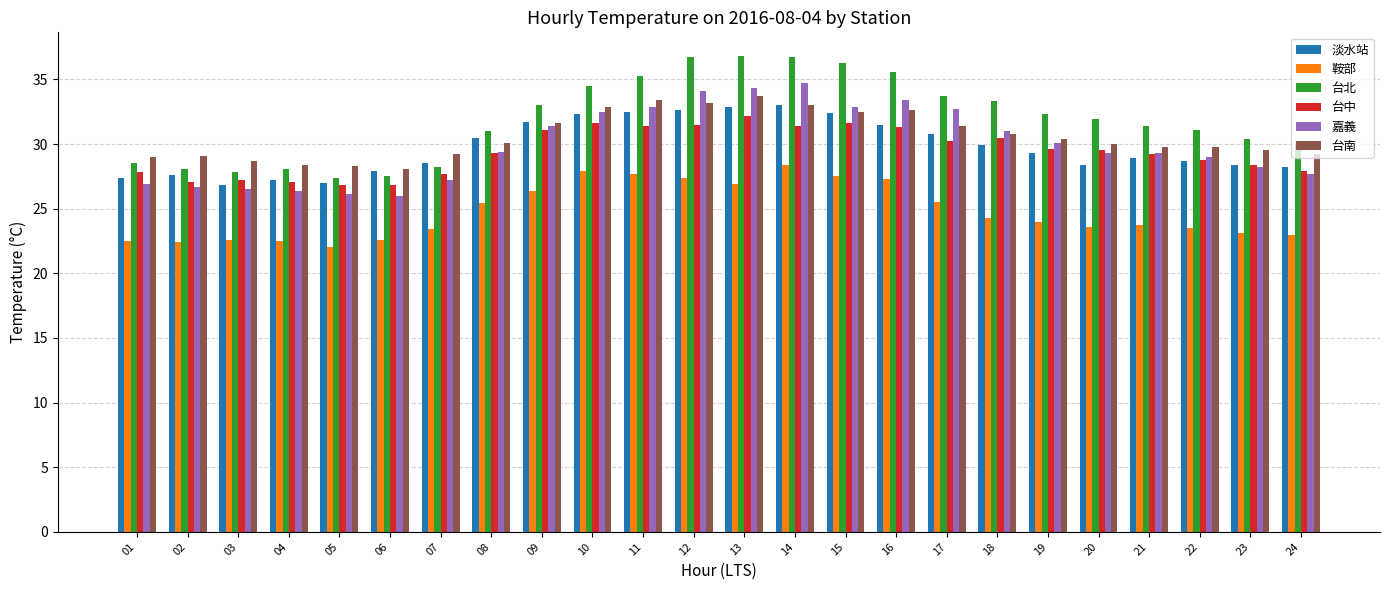

What is the smallest value displayed?

22.0